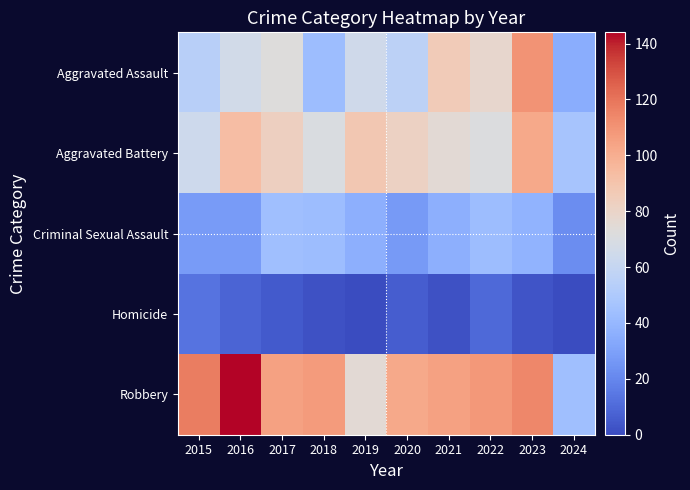

At which category is the sum across all series the highest?

2023